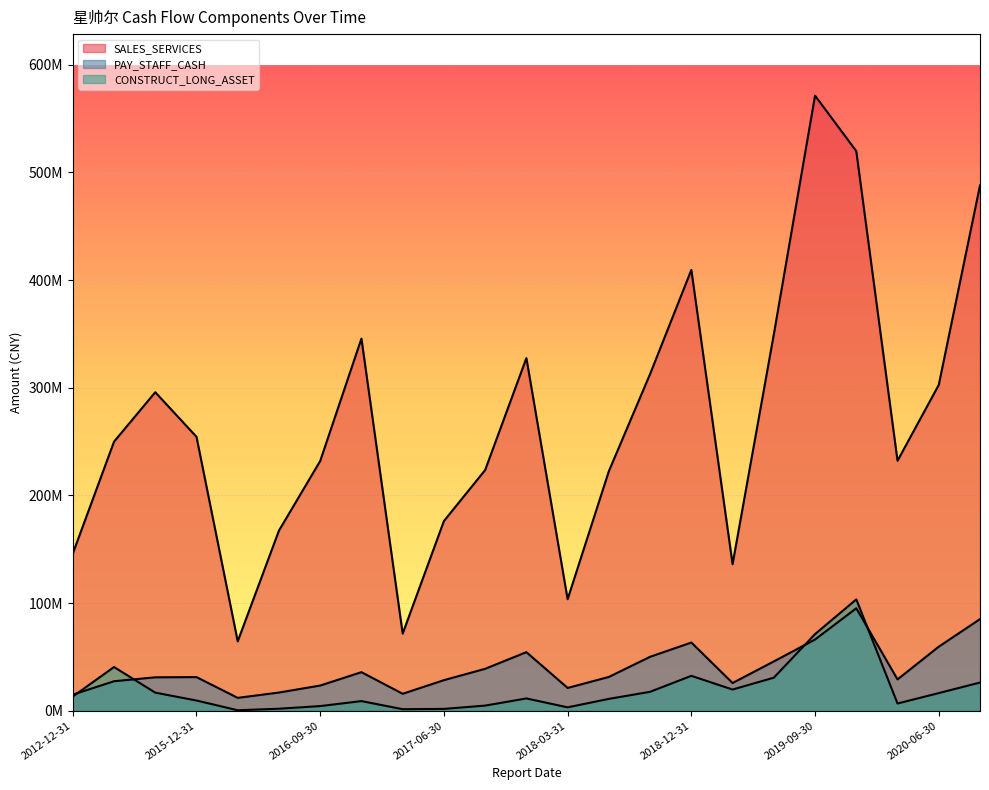

True or false: CONSTRUCT_LONG_ASSET and SALES_SERVICES cross at least once.

False